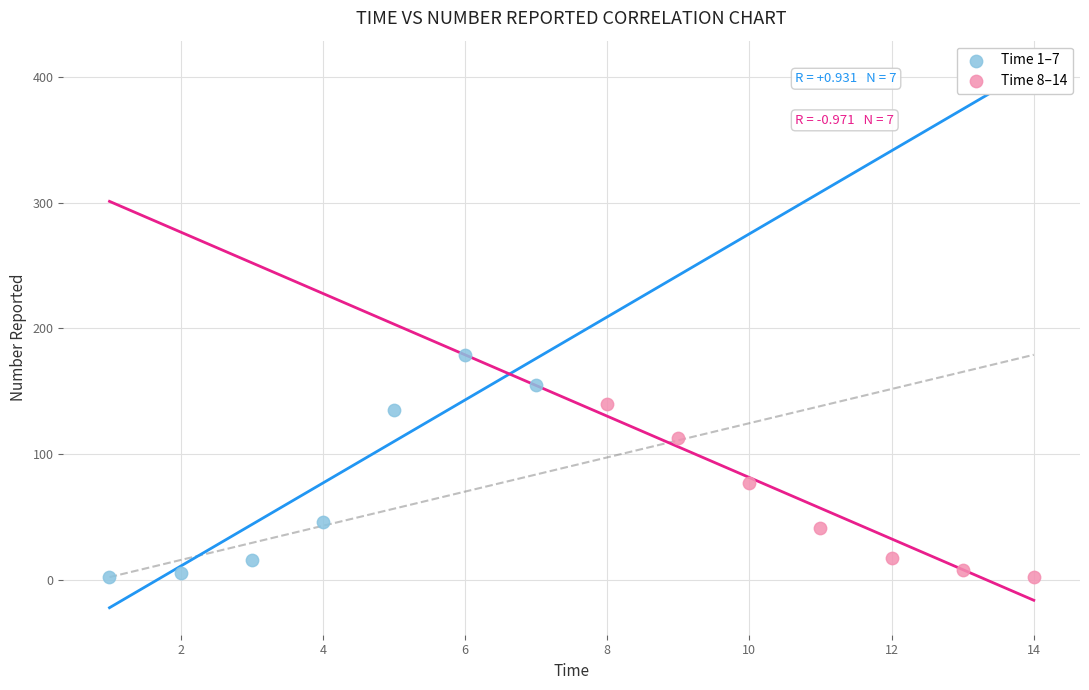

Which series contains the highest Y value?

Time 1–7